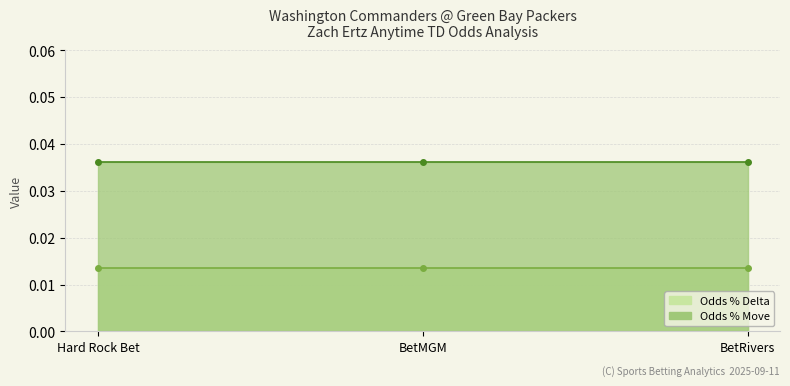

At which category does the chart reach its minimum across all series?

Hard Rock Bet